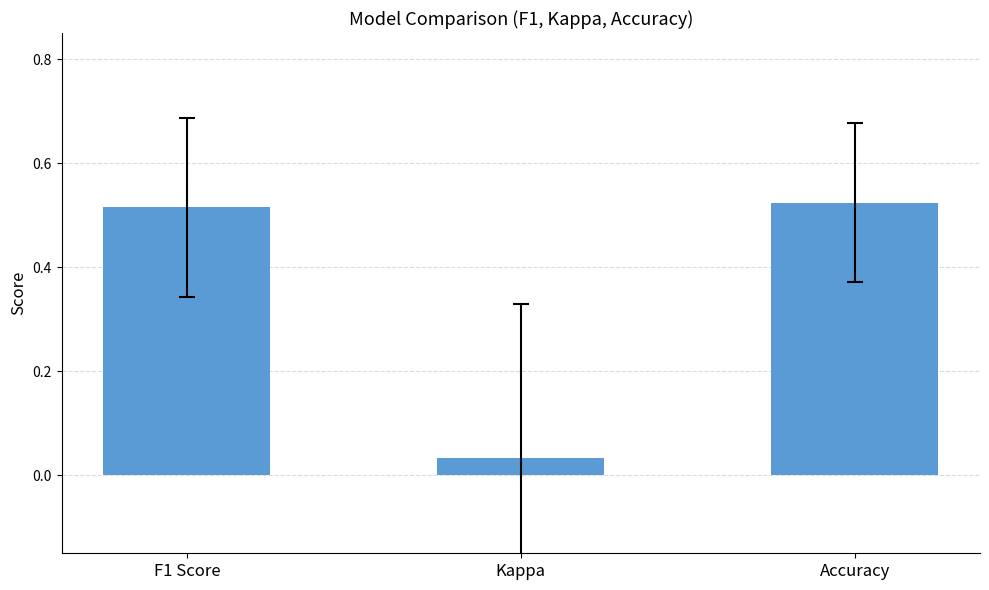

Which label corresponds to the smallest value in the chart?

Kappa